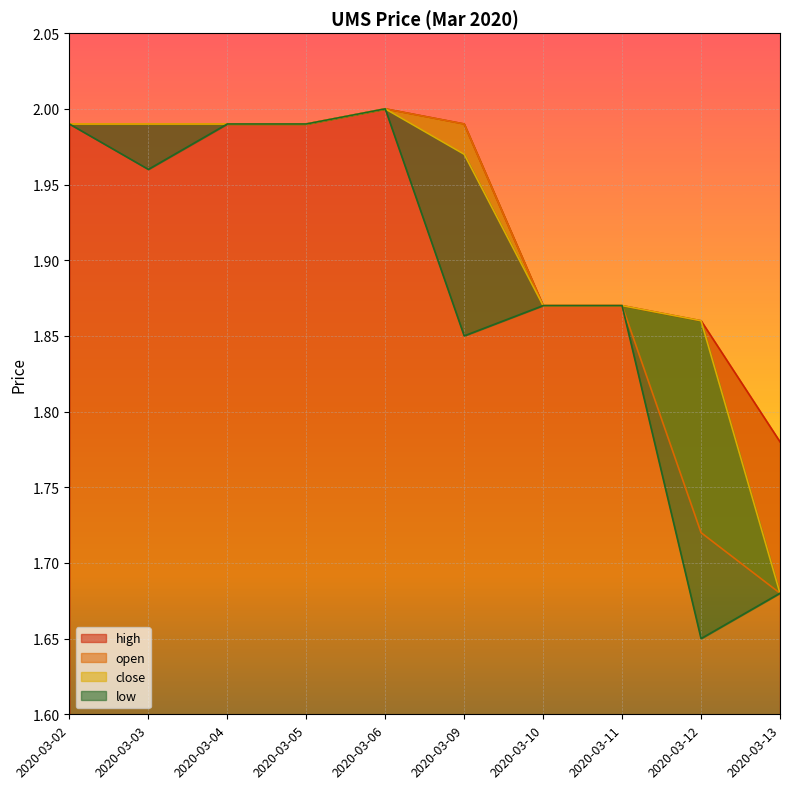

At how many categories does at least one series exceed 1?

10